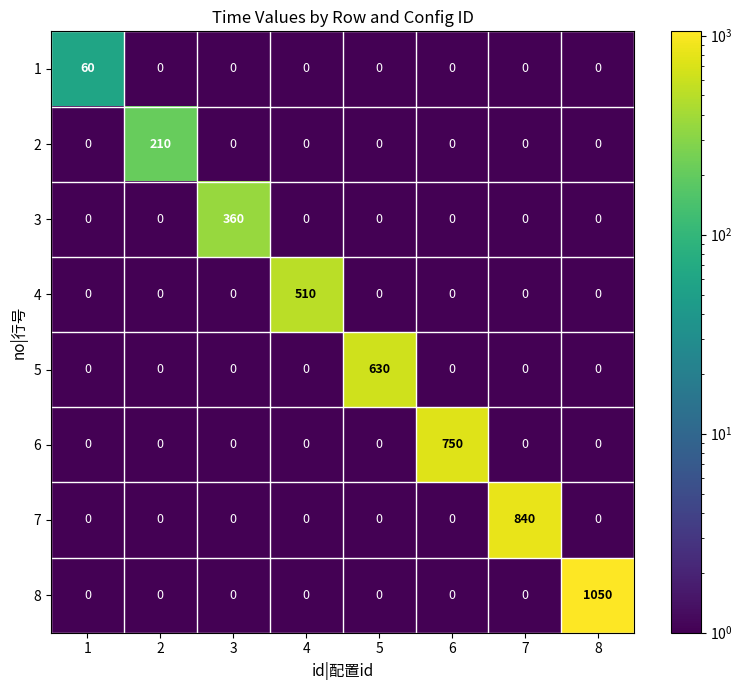

What is the average value of the 1 series?

8